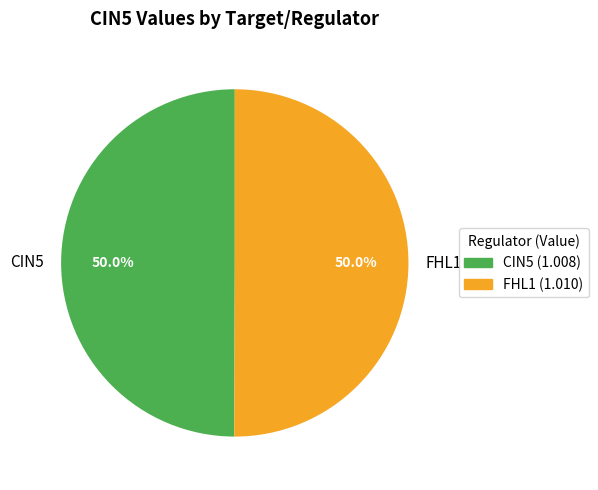

Combined, do FHL1 and CIN5 account for over 50%?

Yes